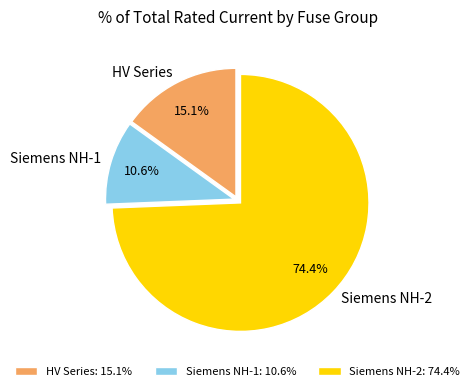

Between HV Series and Siemens NH-2, which is larger?

Siemens NH-2